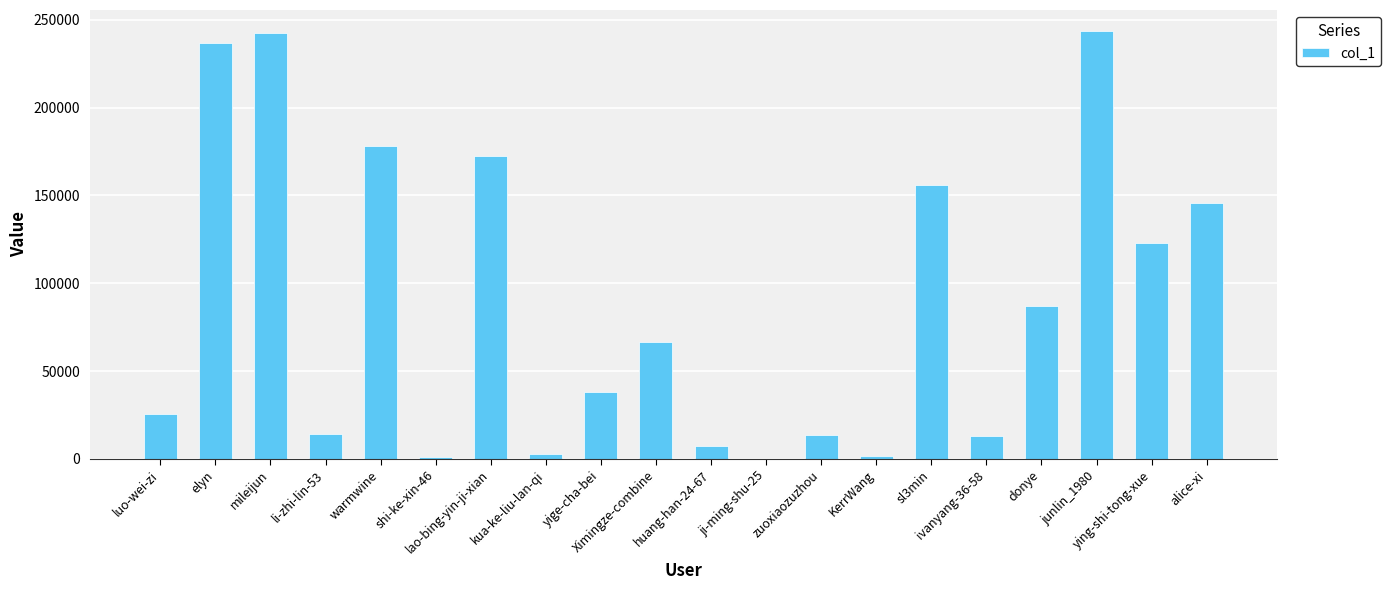

What is the sum of all values?

1768595